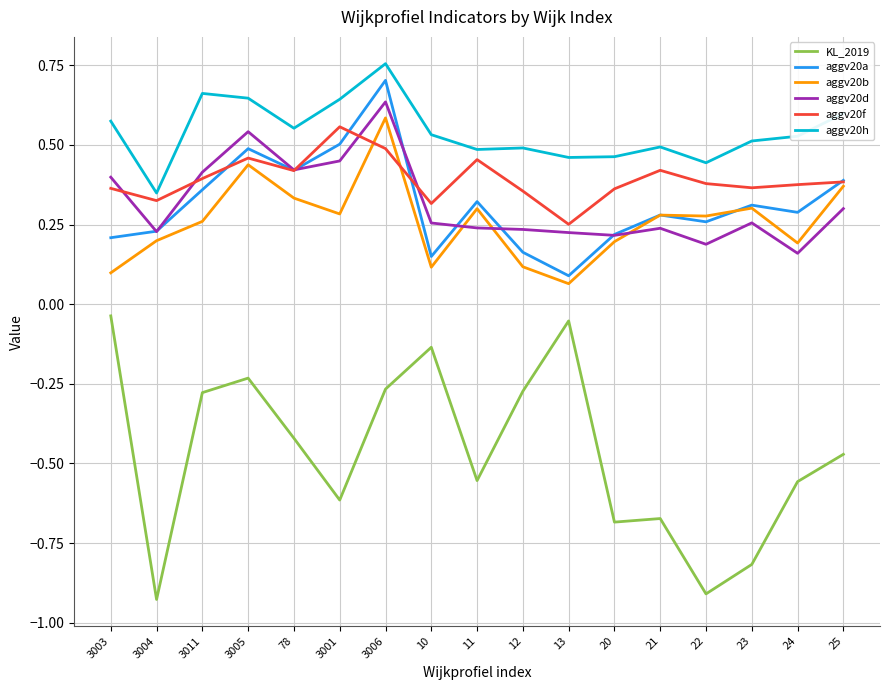

Does the chart display data point markers on the line(s)?

No